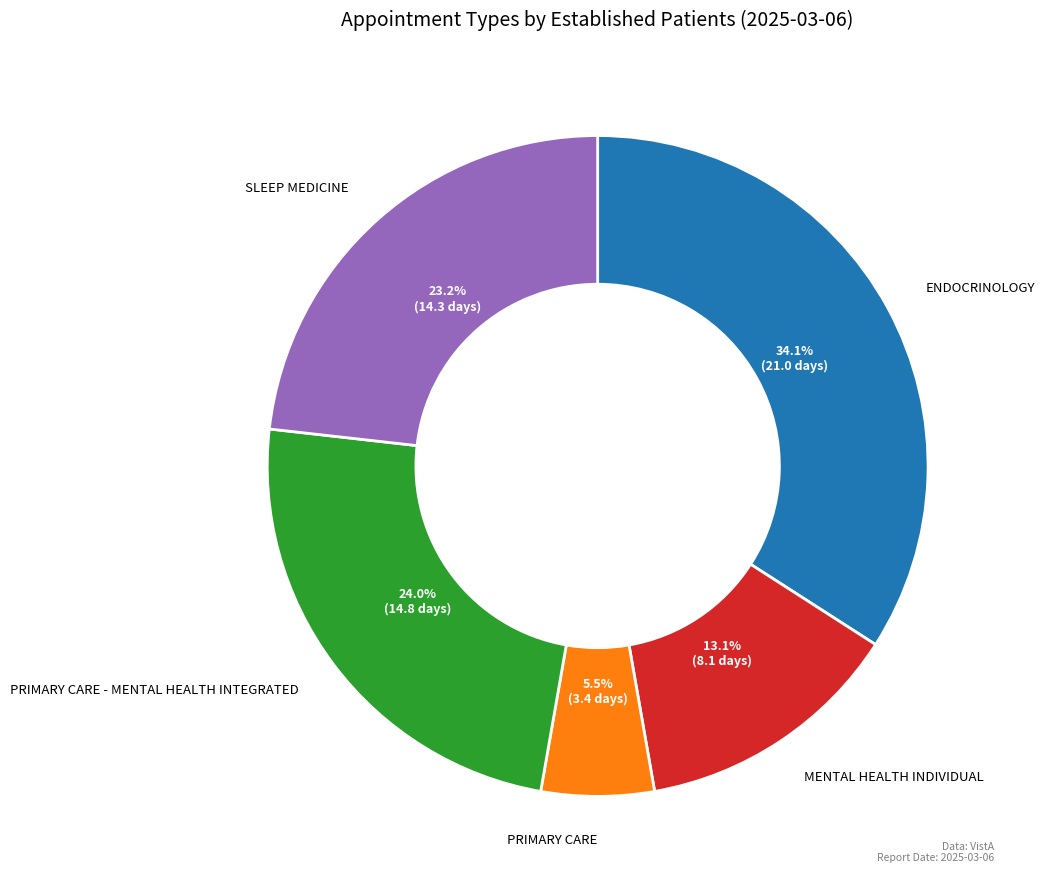

What is the largest slice in the pie chart?

ENDOCRINOLOGY